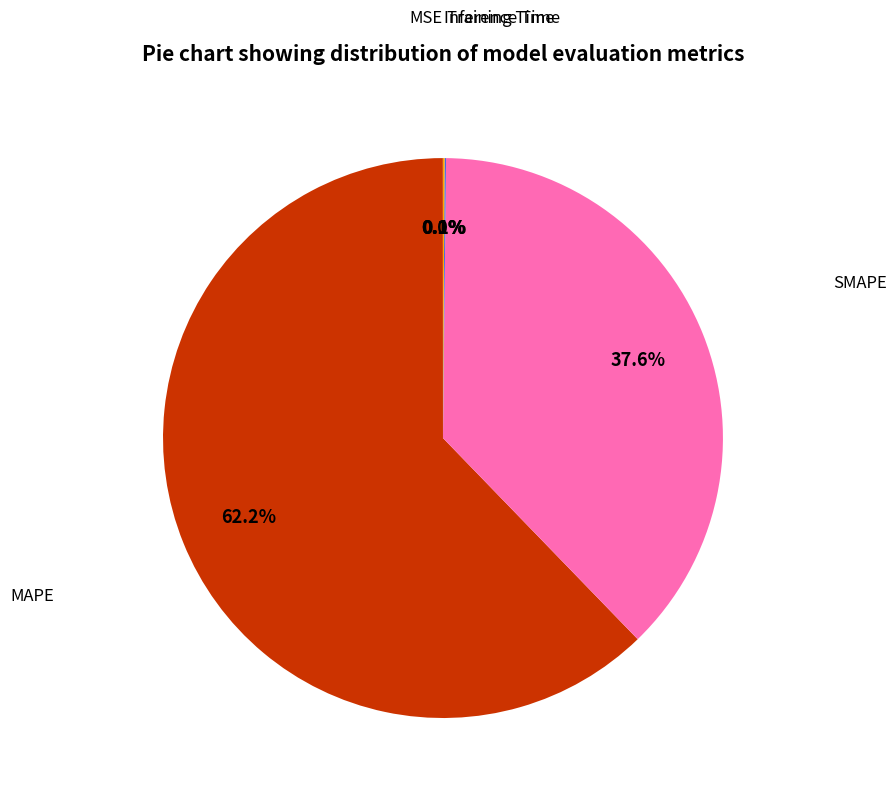

Does any single category account for the majority?

Yes